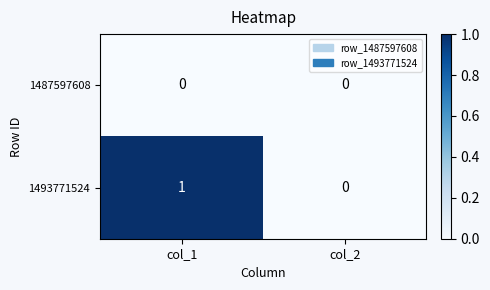

Where is 1493771524 nearest to the value 0?

col_2